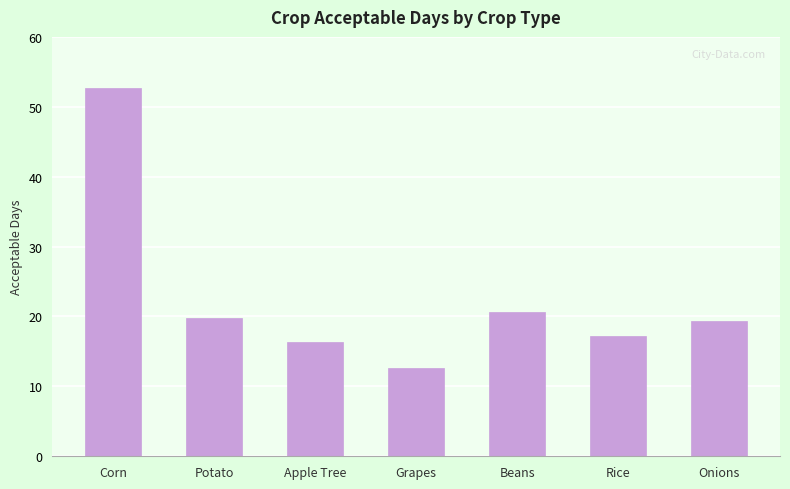

What is the smallest value displayed?

12.7